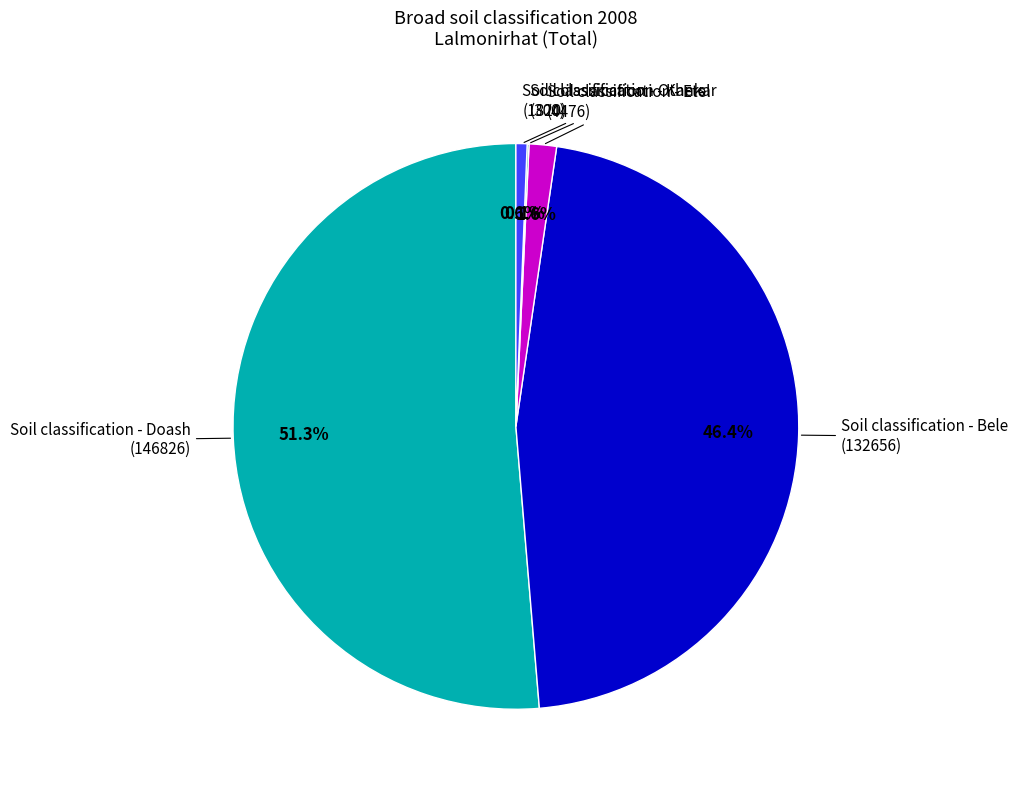

Is there any slice that represents more than half of the pie?

Yes